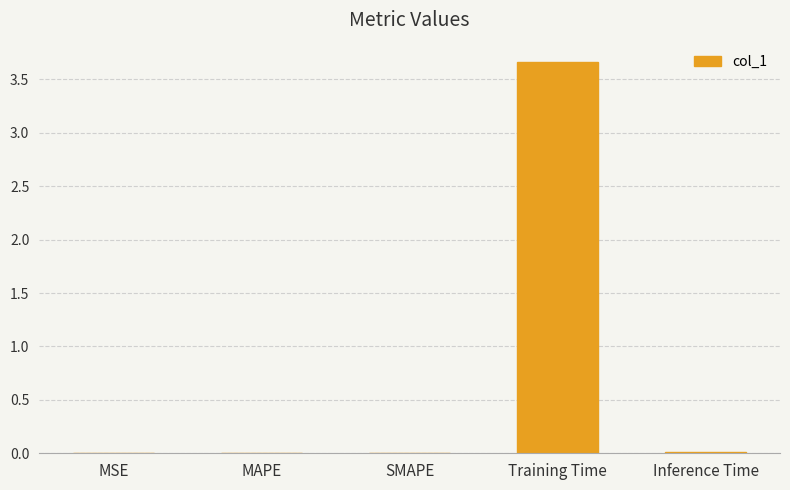

The chart shows a value of 0.0 at MAPE. True or false?

True